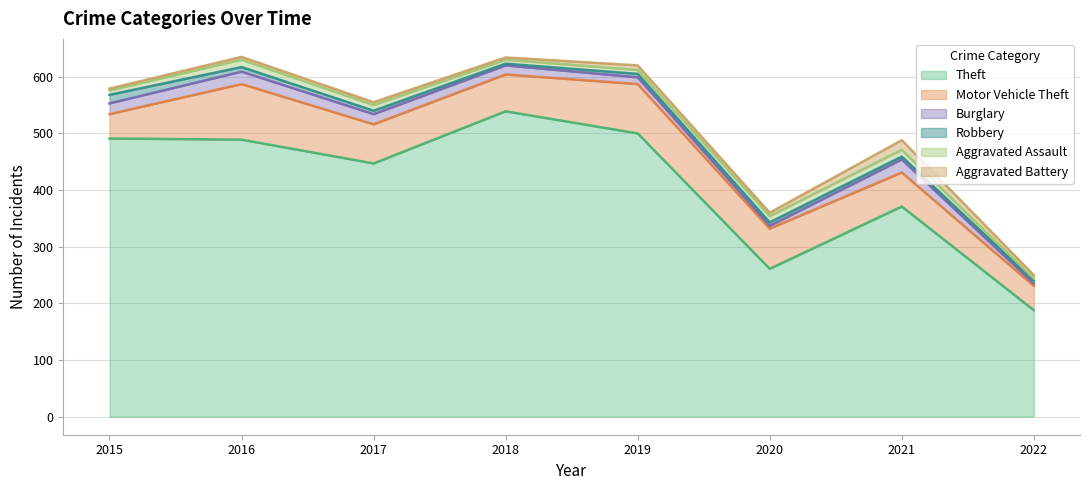

At which category does Robbery reach its first local valley?

2018